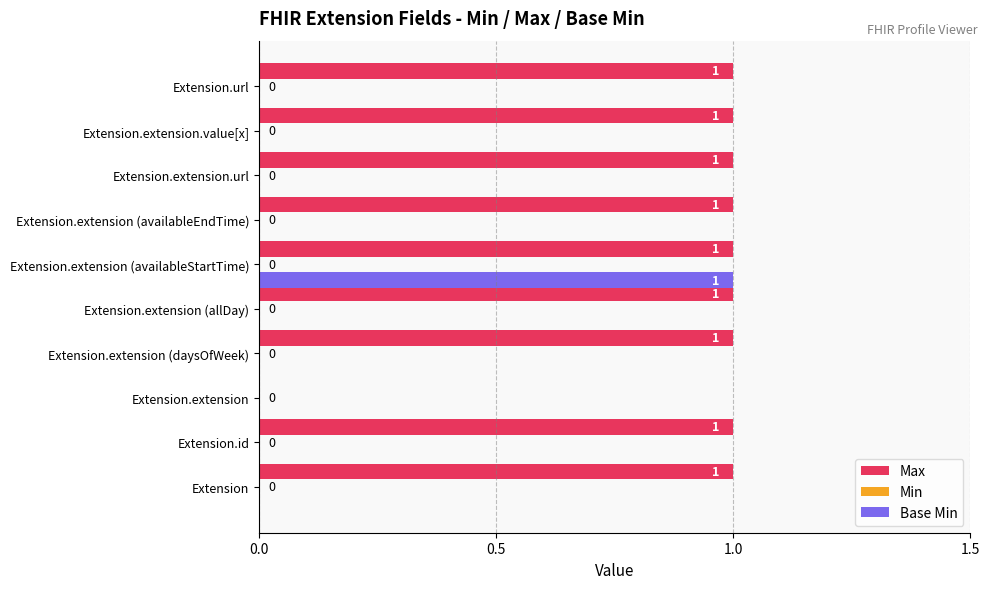

How many Base Min values are between 0 and 1?

10